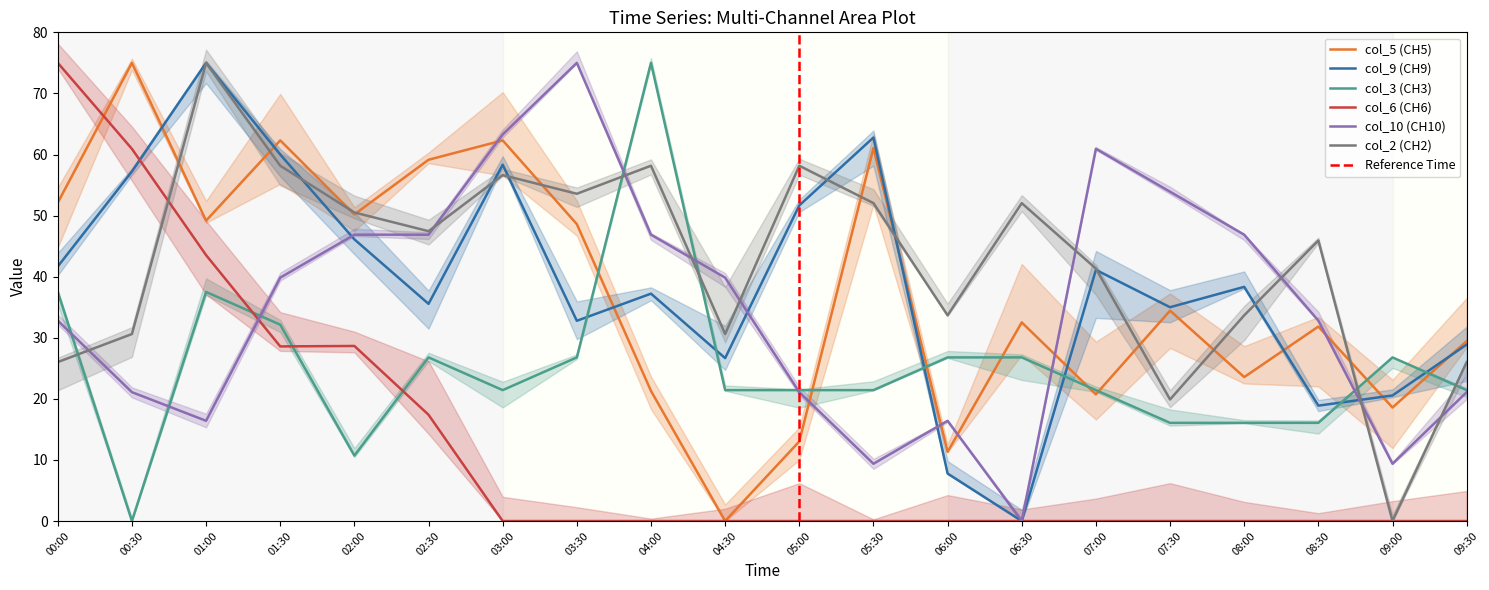

Is this an area chart (filled region under the line)?

No